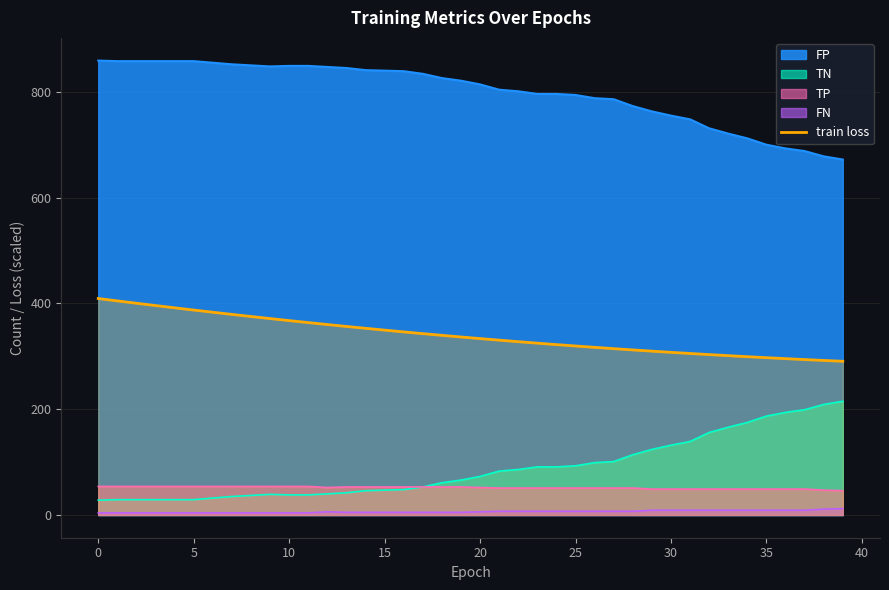

What is the maximum value shown in the chart?

859.0